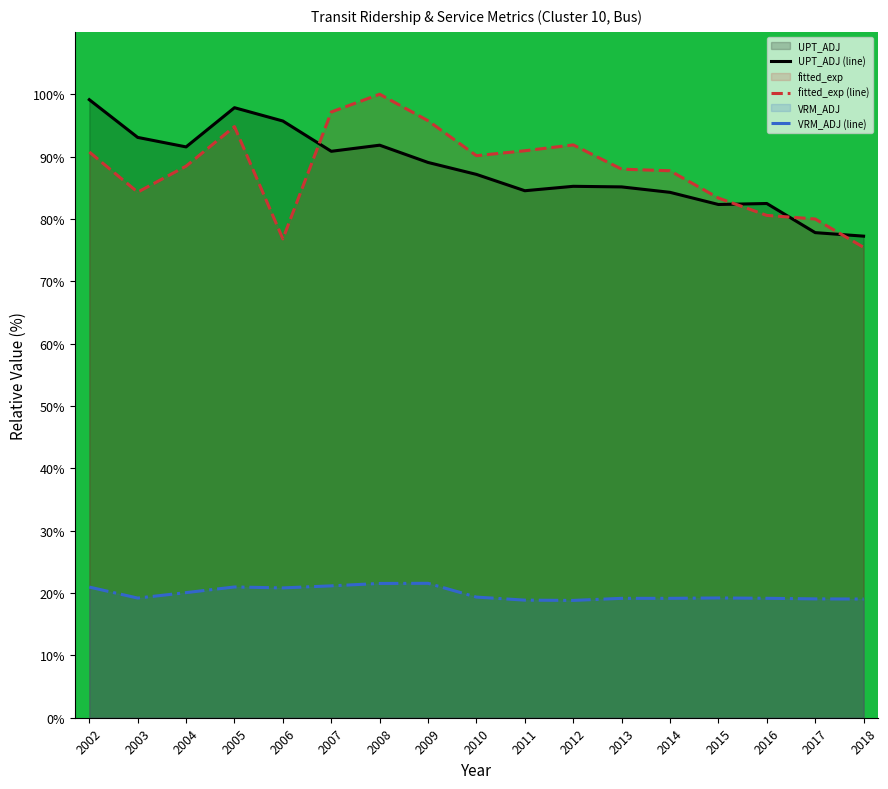

Which category has the highest value in the fitted_exp (line) series?

2008